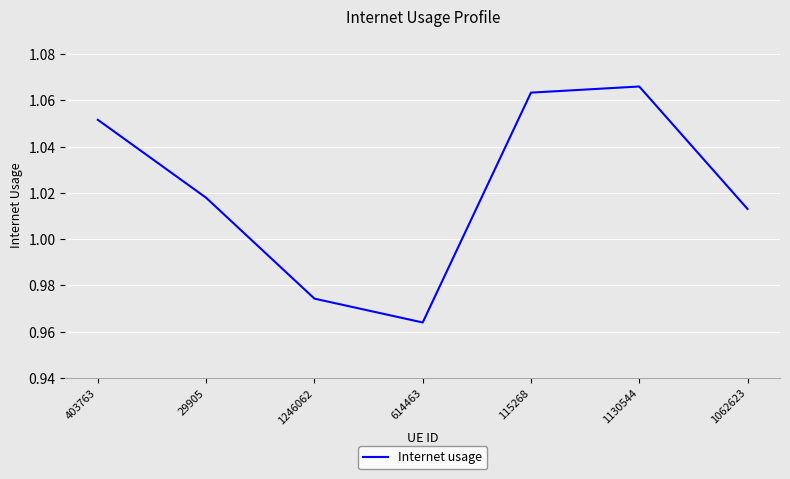

The value at 403763 is 0.4. True or false?

False